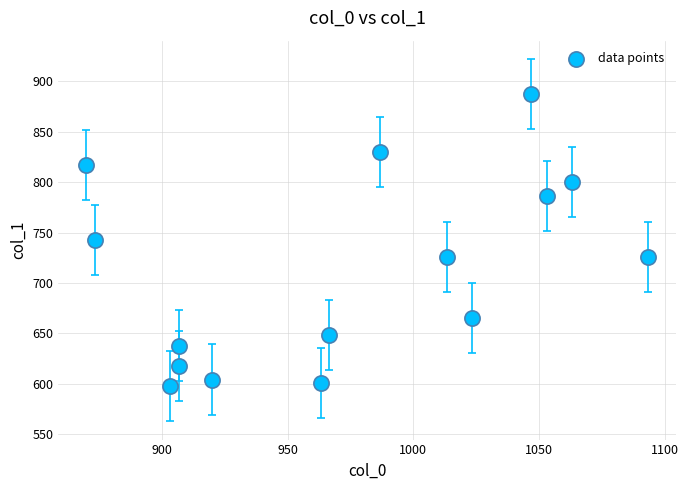

What is the range of X values (max minus min)?

223.3